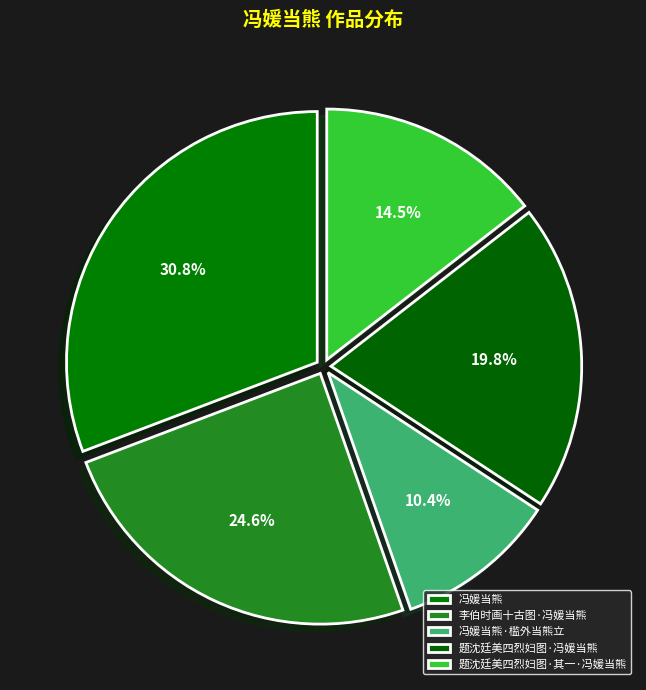

Is there a majority slice in this chart?

No